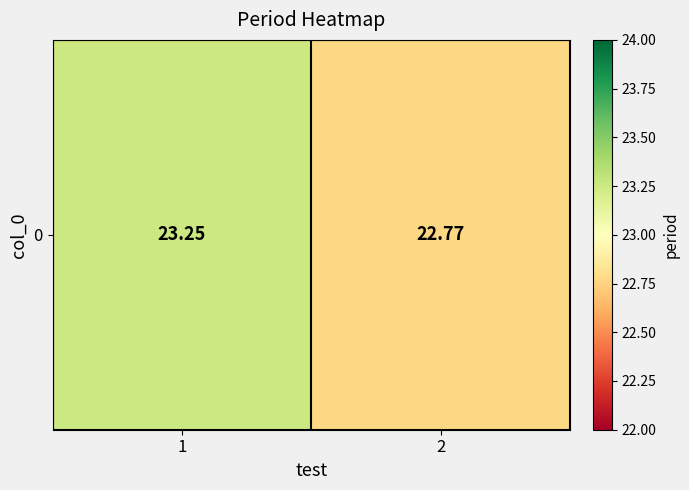

Reading left to right, what are all the values shown in this chart?

1=23.2	2=22.8